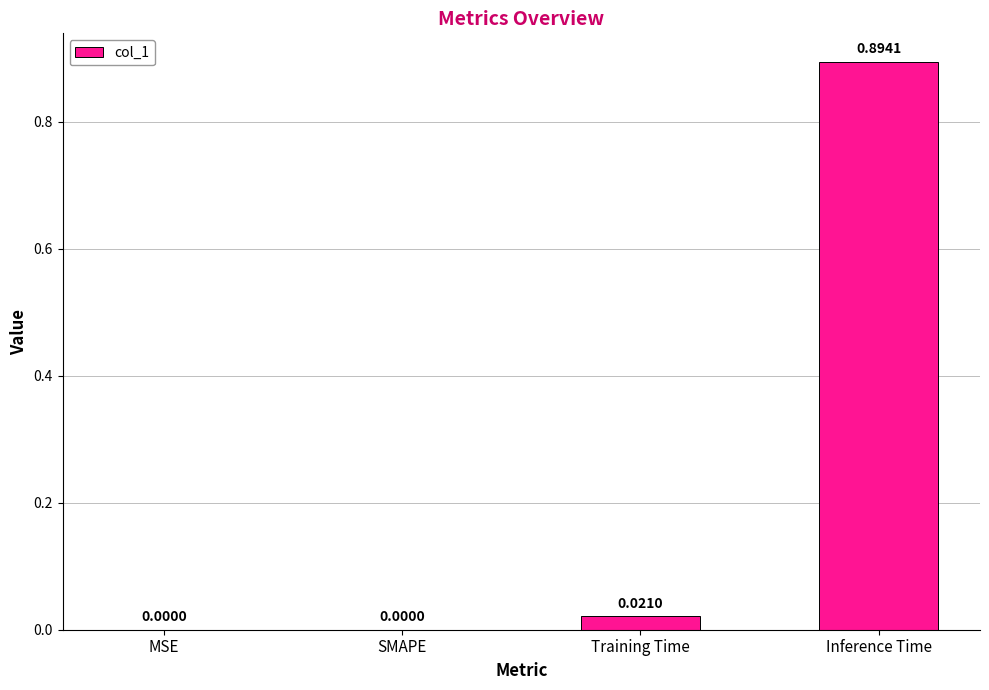

Between Training Time and MSE, which is larger?

Training Time